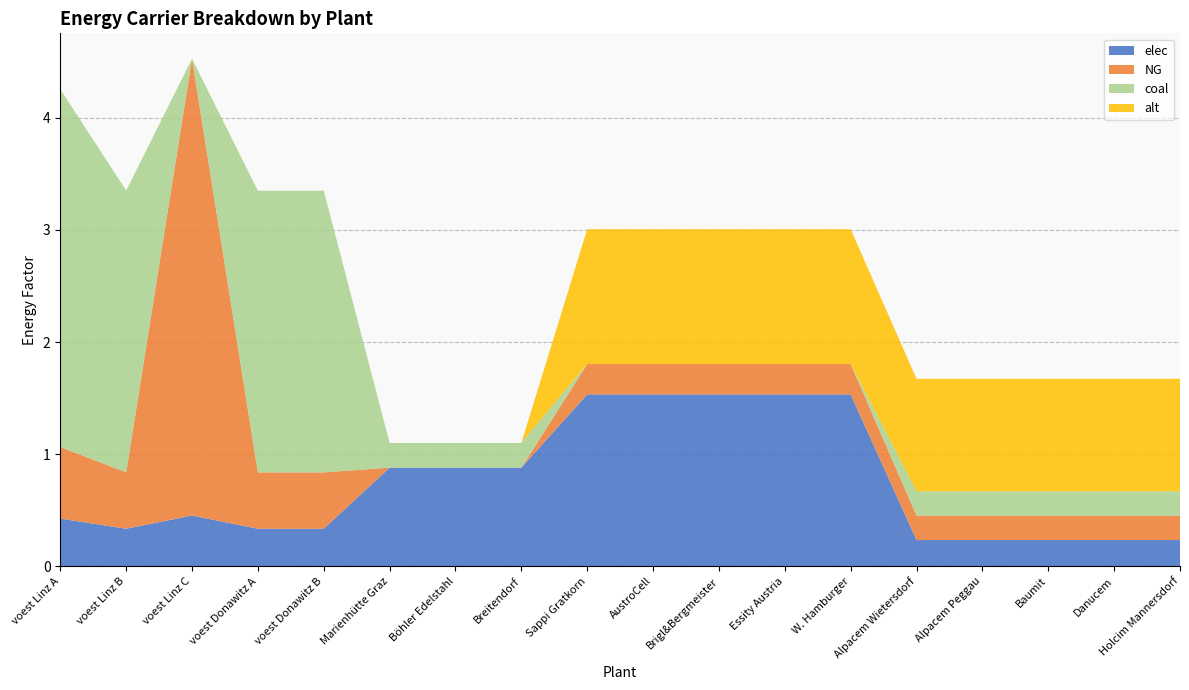

Reading left to right, what are all the values shown in this chart?

elec: voest Linz A=0.4	voest Linz B=0.3	voest Linz C=0.5	voest Donawitz A=0.3	voest Donawitz B=0.3	Marienhütte Graz=0.9	Böhler Edelstahl=0.9	Breitendorf=0.9	Sappi Gratkorn=1.5	AustroCell=1.5	Brigl&Bergmeister=1.5	Essity Austria=1.5	W. Hamburger=1.5	Alpacem Wietersdorf=0.2	Alpacem Peggau=0.2	Baumit=0.2	Danucem=0.2	Holcim Mannersdorf=0.2
NG: voest Linz A=0.6	voest Linz B=0.5	voest Linz C=4.1	voest Donawitz A=0.5	voest Donawitz B=0.5	Marienhütte Graz=0.0	Böhler Edelstahl=0.0	Breitendorf=0.0	Sappi Gratkorn=0.3	AustroCell=0.3	Brigl&Bergmeister=0.3	Essity Austria=0.3	W. Hamburger=0.3	Alpacem Wietersdorf=0.2	Alpacem Peggau=0.2	Baumit=0.2	Danucem=0.2	Holcim Mannersdorf=0.2
coal: voest Linz A=3.2	voest Linz B=2.5	voest Linz C=0.0	voest Donawitz A=2.5	voest Donawitz B=2.5	Marienhütte Graz=0.2	Böhler Edelstahl=0.2	Breitendorf=0.2	Sappi Gratkorn=0.0	AustroCell=0.0	Brigl&Bergmeister=0.0	Essity Austria=0.0	W. Hamburger=0.0	Alpacem Wietersdorf=0.2	Alpacem Peggau=0.2	Baumit=0.2	Danucem=0.2	Holcim Mannersdorf=0.2
alt: voest Linz A=0.0	voest Linz B=0.0	voest Linz C=0.0	voest Donawitz A=0.0	voest Donawitz B=0.0	Marienhütte Graz=0.0	Böhler Edelstahl=0.0	Breitendorf=0.0	Sappi Gratkorn=1.2	AustroCell=1.2	Brigl&Bergmeister=1.2	Essity Austria=1.2	W. Hamburger=1.2	Alpacem Wietersdorf=1.0	Alpacem Peggau=1.0	Baumit=1.0	Danucem=1.0	Holcim Mannersdorf=1.0